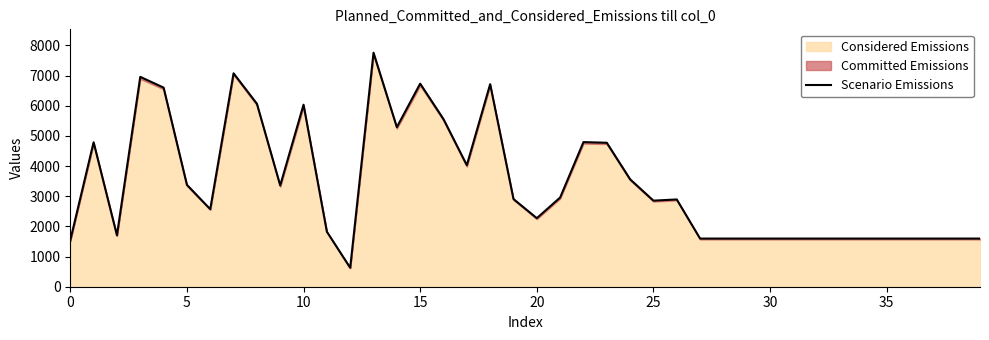

Which has a higher value, 12 or 27?

27